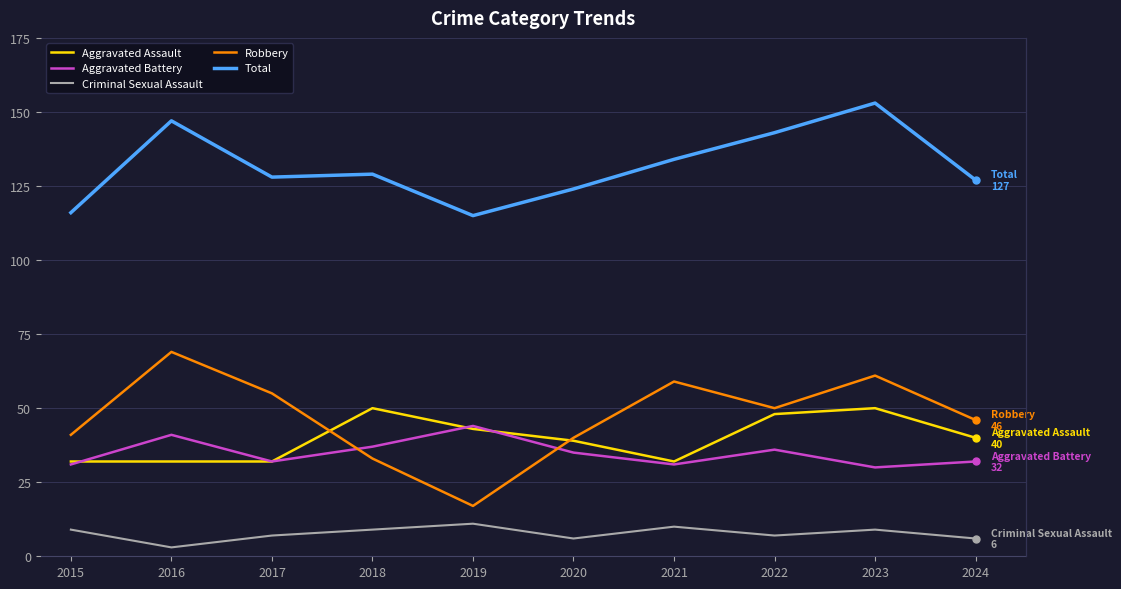

What is the difference between the highest and lowest values at 2016?

144